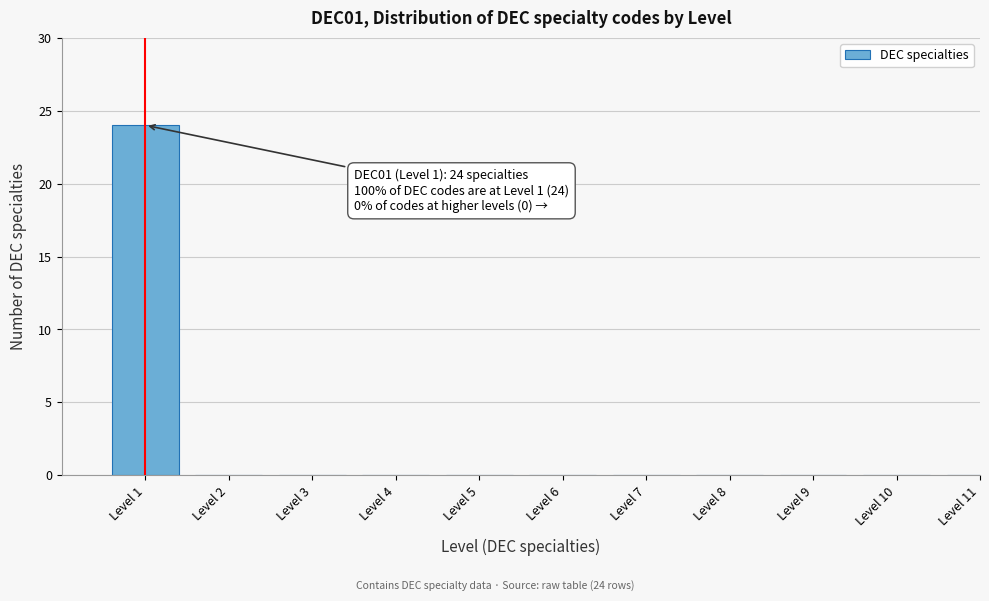

Reading left to right, list all the values displayed in this chart.

Level 1=24	Level 2=0	Level 3=0	Level 4=0	Level 5=0	Level 6=0	Level 7=0	Level 8=0	Level 9=0	Level 10=0	Level 11=0